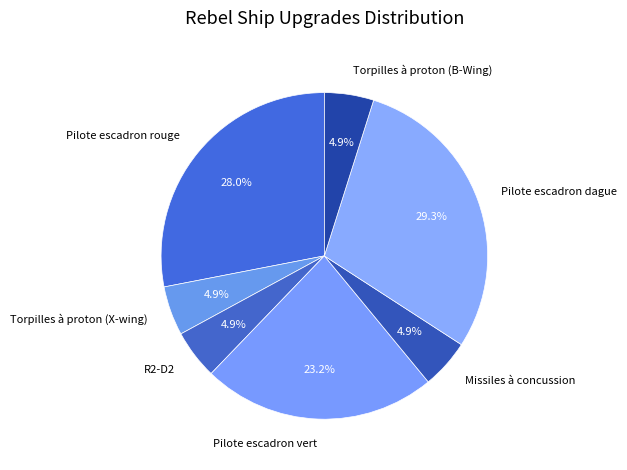

Which category has the biggest portion of the pie?

Pilote escadron dague